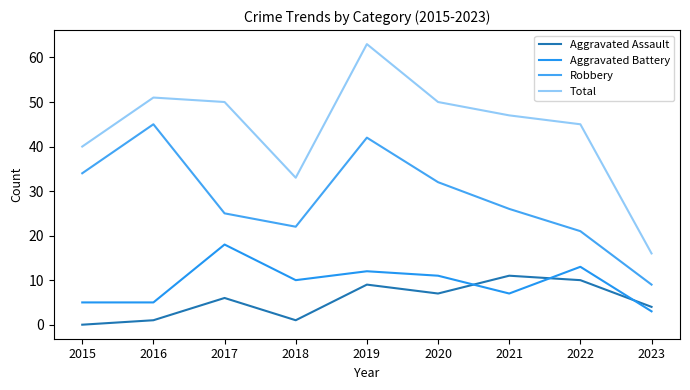

True or false: Aggravated Assault and Robbery cross at least once.

False